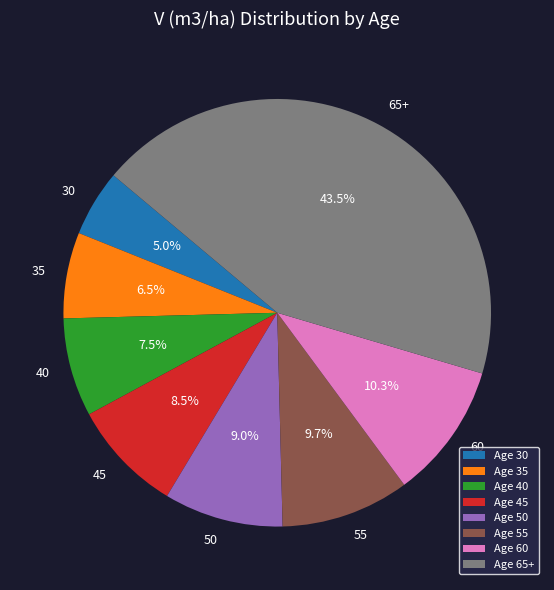

Approximately how many times larger is the value at 55 compared to 45?

1.1